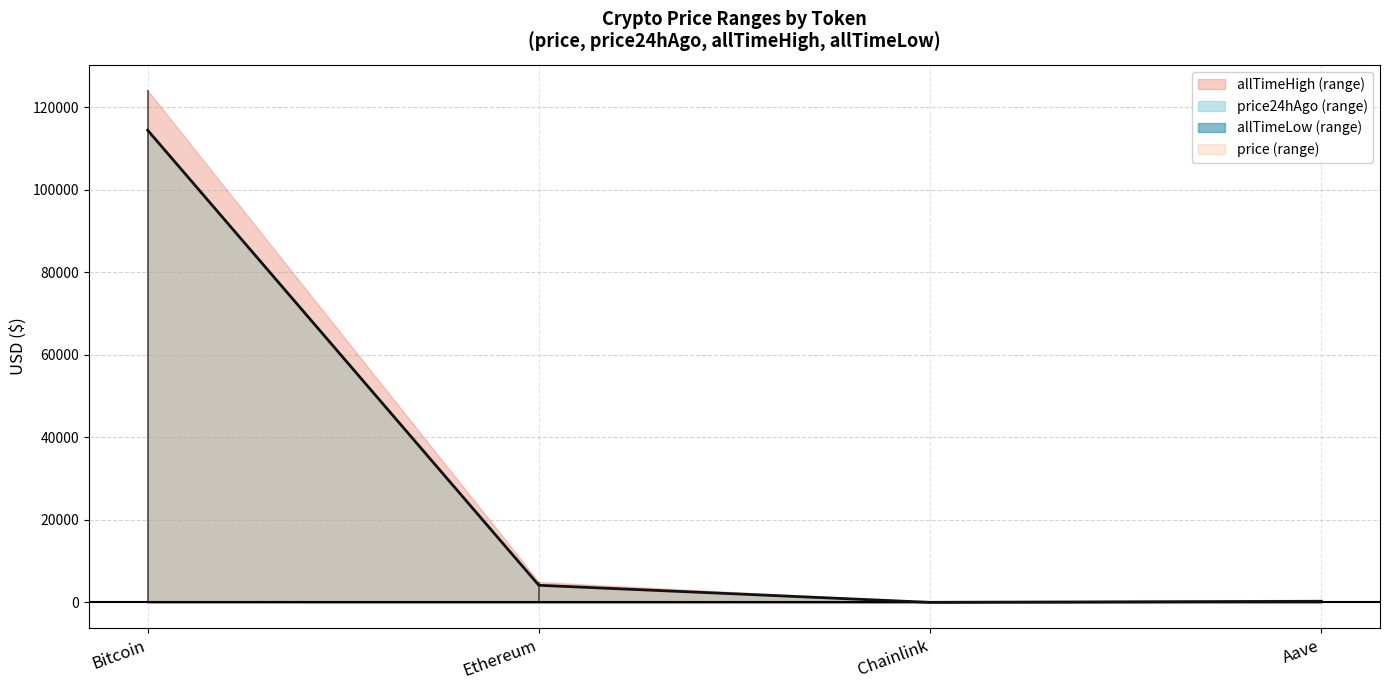

How many data points in price24hAgo are less than 4189?

2